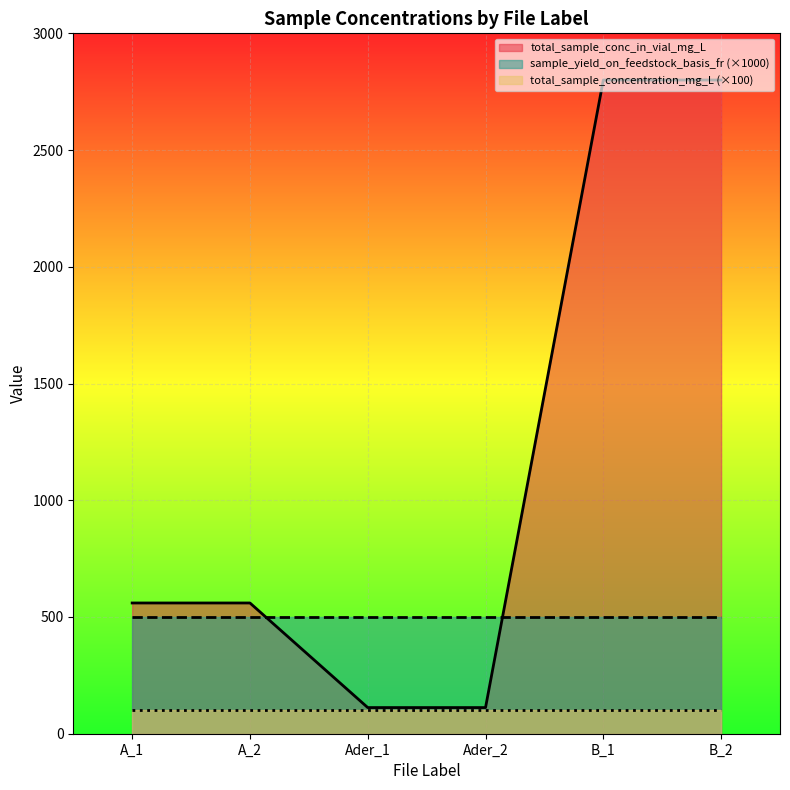

Read the sample_yield_on_feedstock_basis_fr value at B_2.

0.5